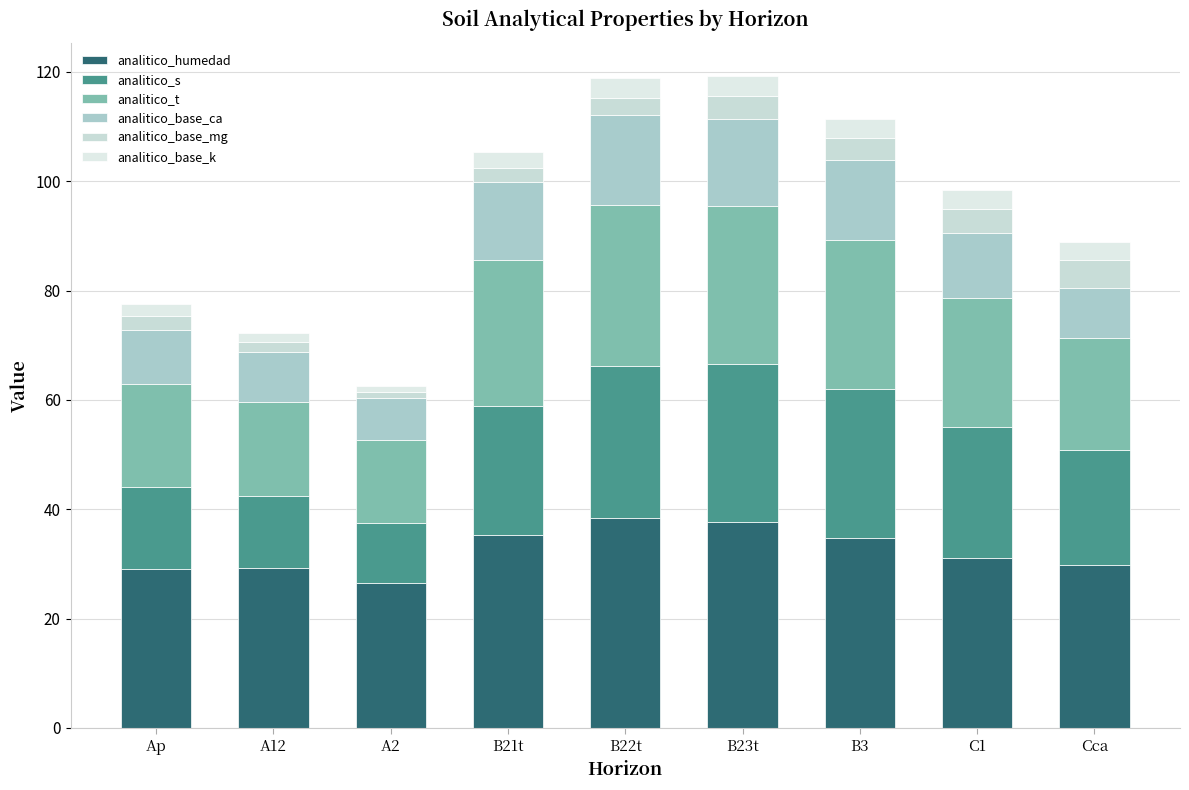

Is it true that analitico_base_k equals 3.5 at C1?

True